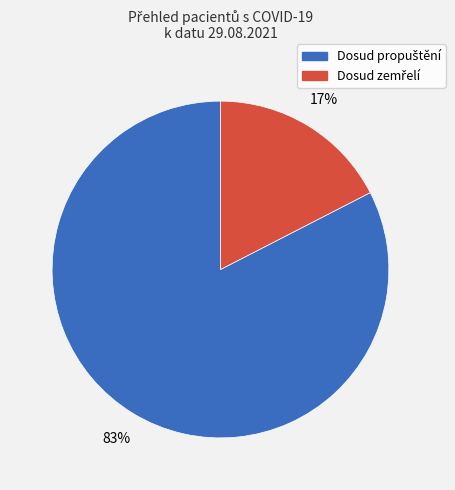

How many slices are in this pie chart?

2